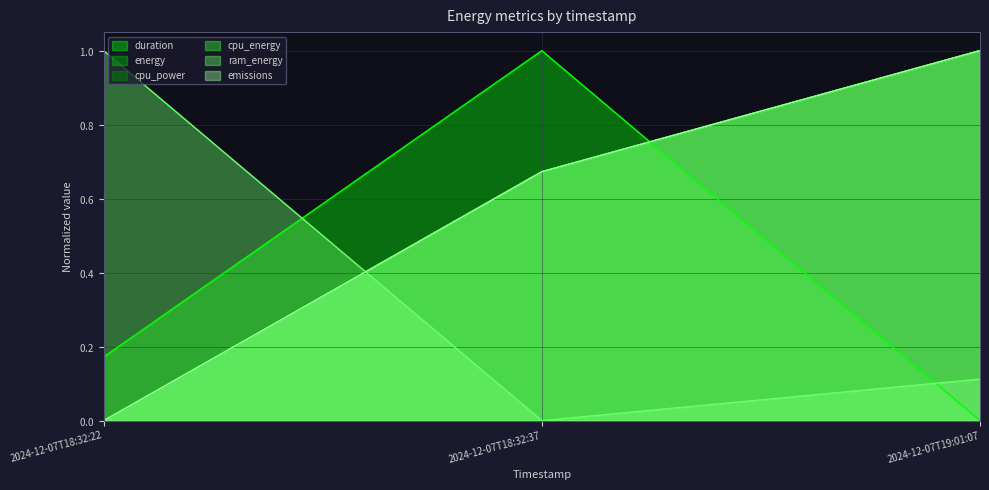

What is the label of the 1st point from the left?

2024-12-07T18:32:22